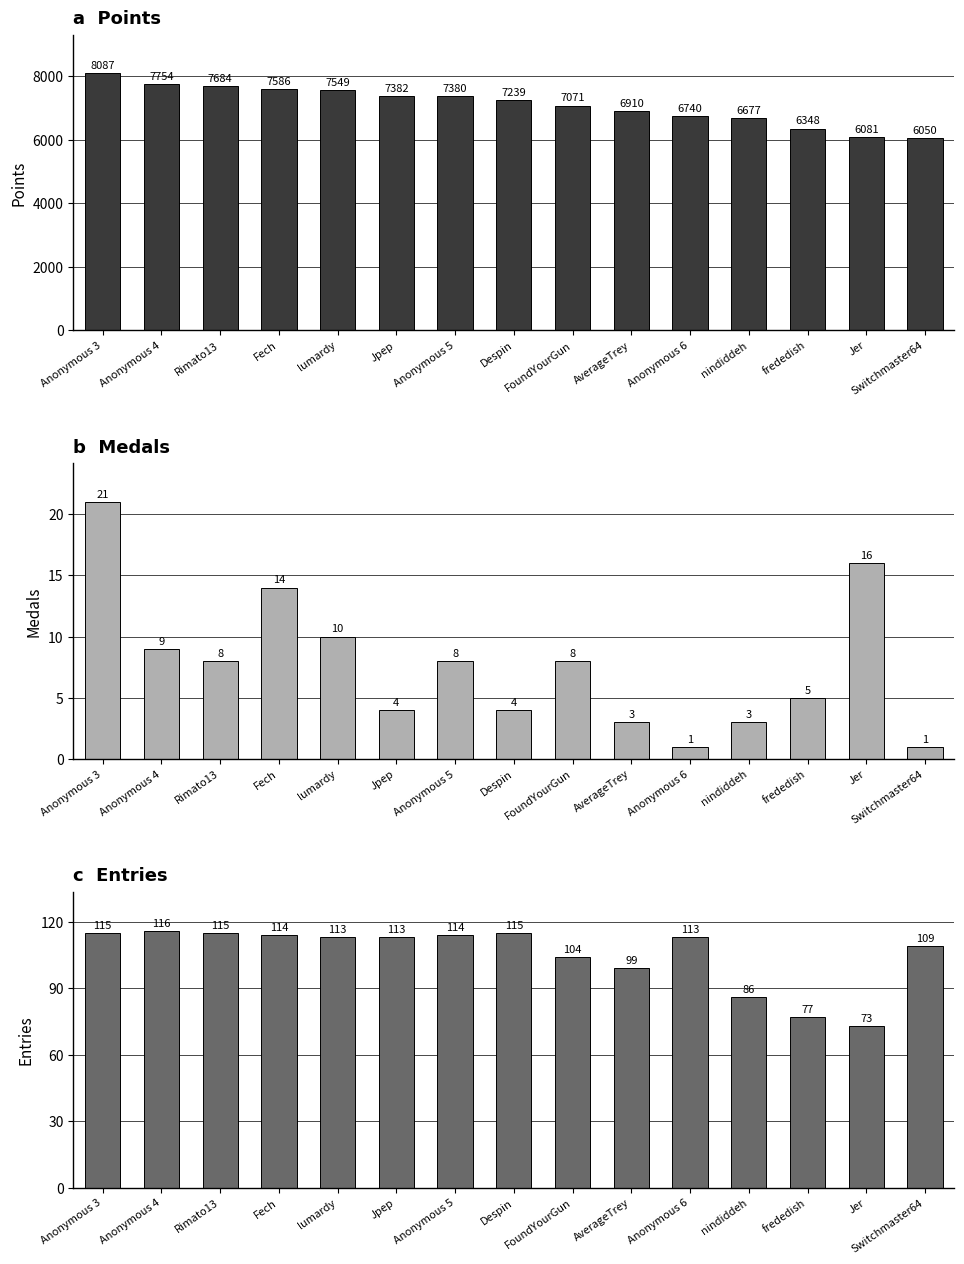

Where is Points nearest to the value 7068?

FoundYourGun